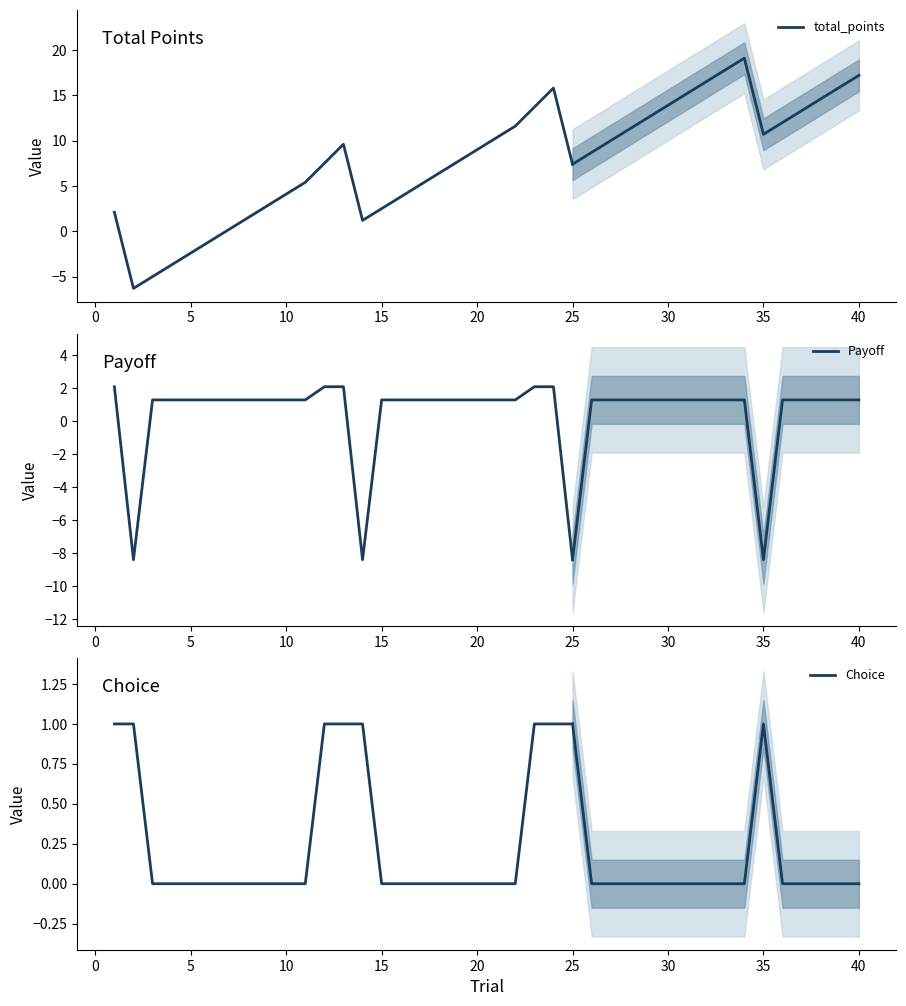

Does the chart have visible grid lines?

No